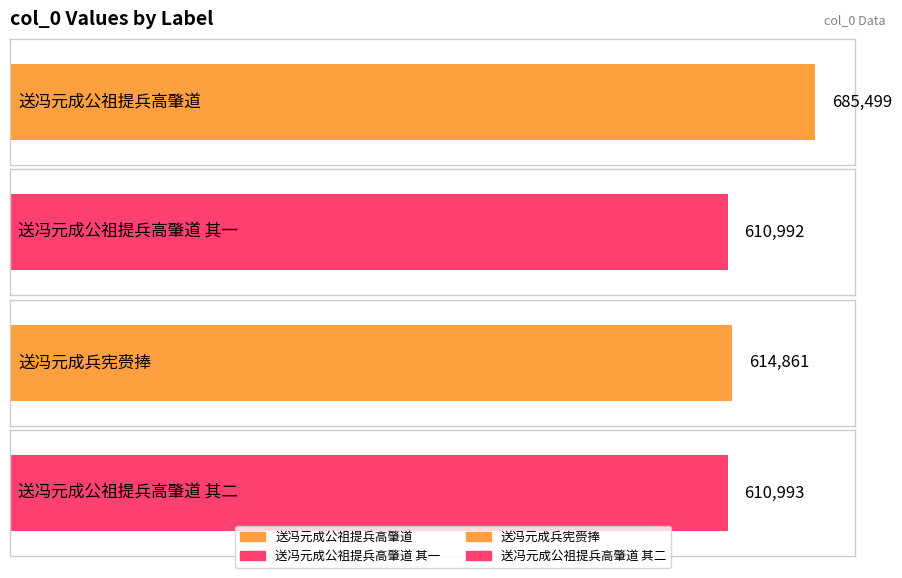

What is the change in value from 送冯元成公祖提兵高肇道 to 送冯元成公祖提兵高肇道 其二?

-74506